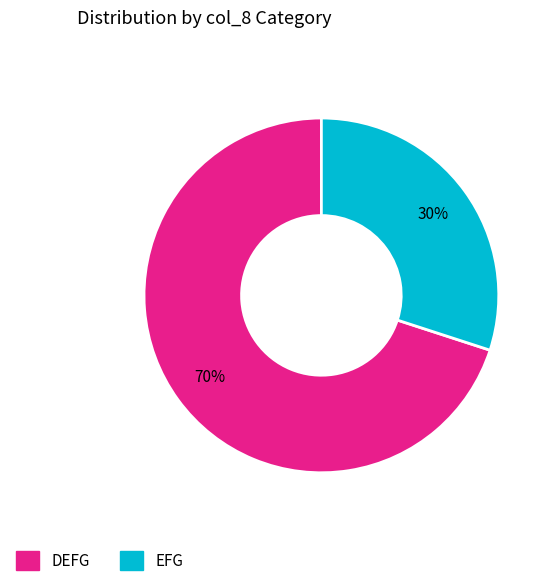

Between EFG and DEFG, which is larger?

DEFG